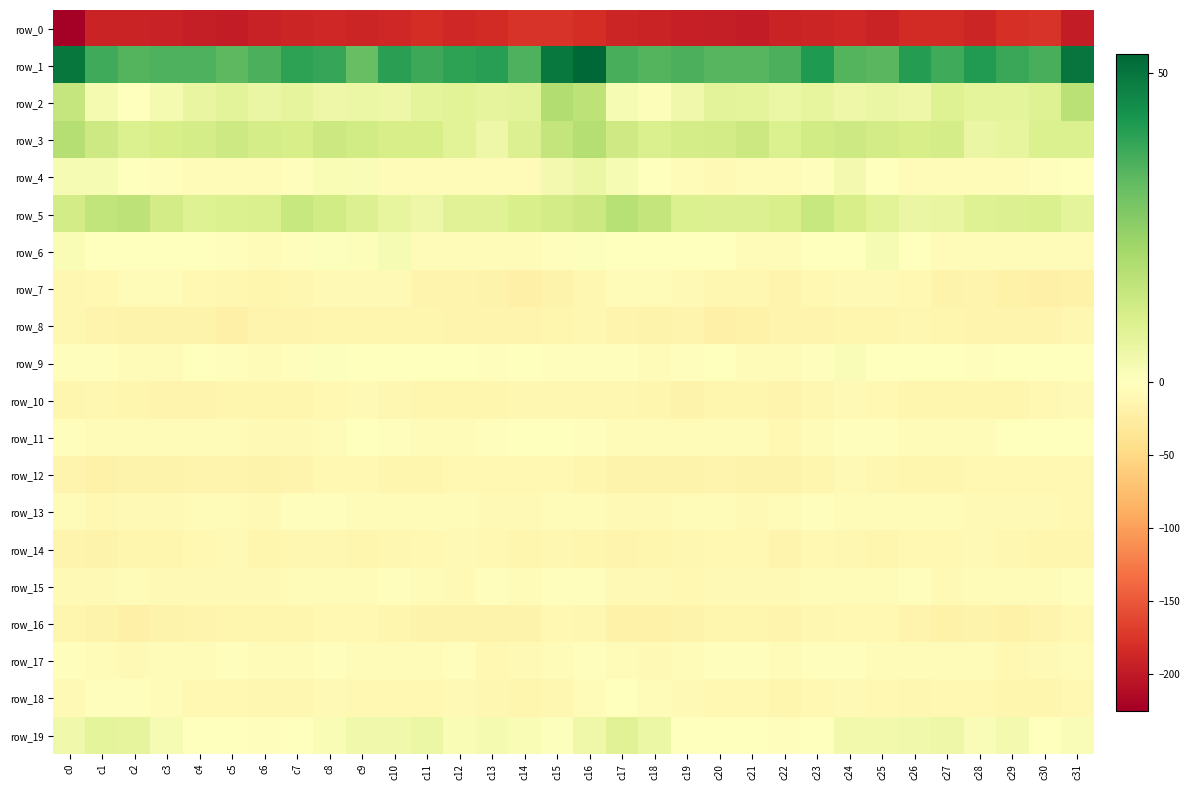

What is the approximate value of row_10 at c12?

-13.3